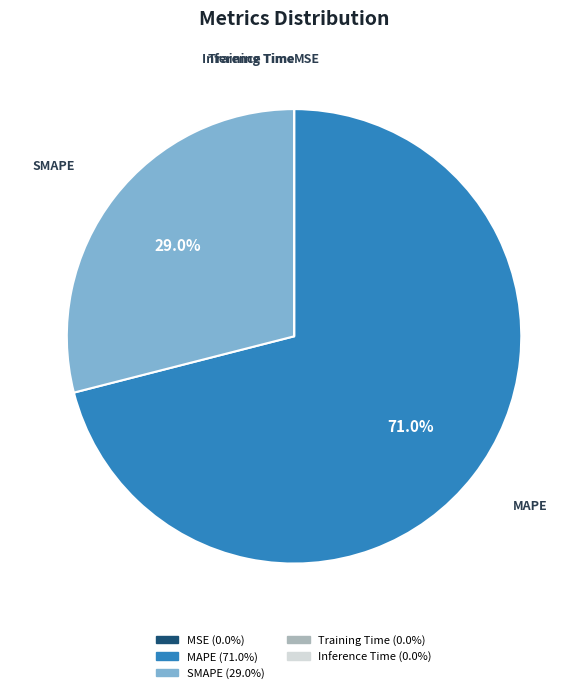

Which category accounts for the majority?

MAPE